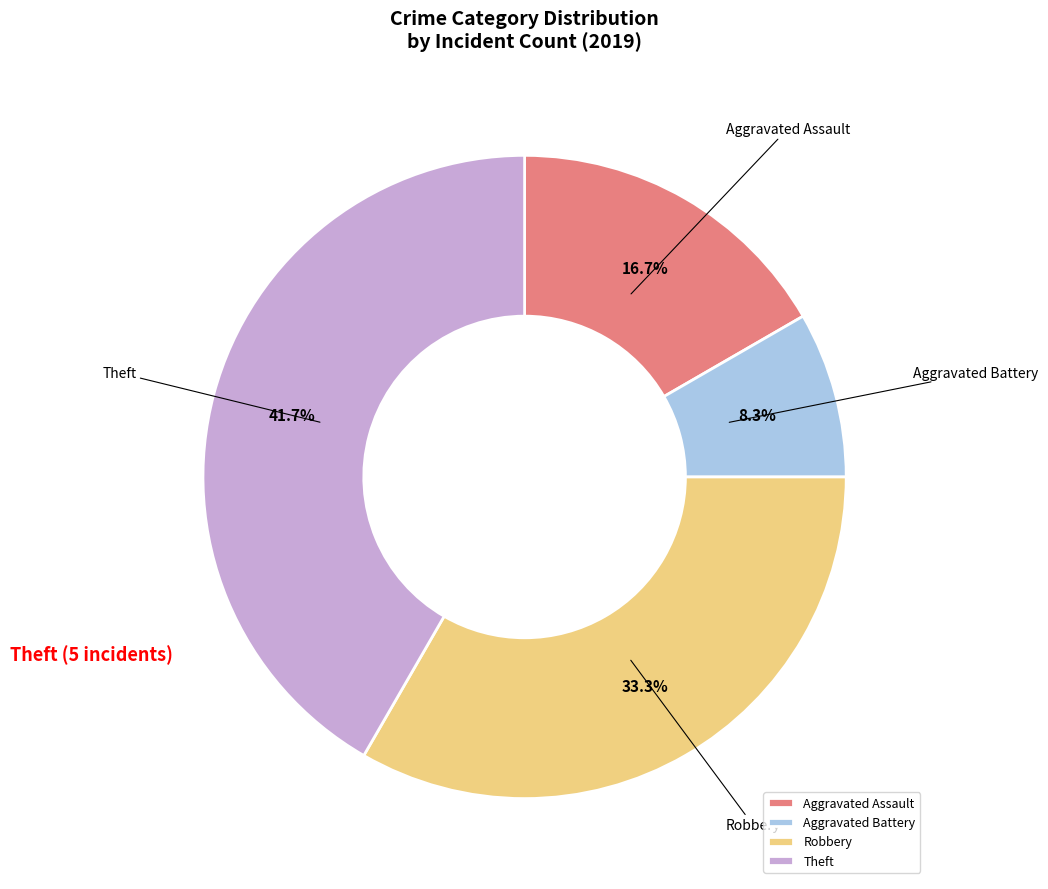

How many segments does this pie chart have?

4